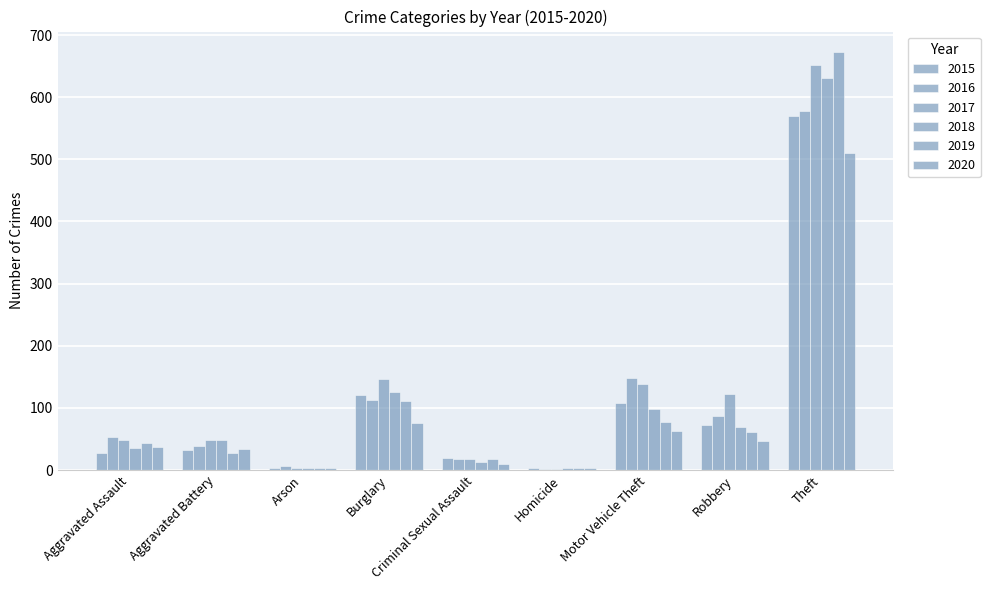

The 2017 series shows 2 at Homicide. True or false?

True